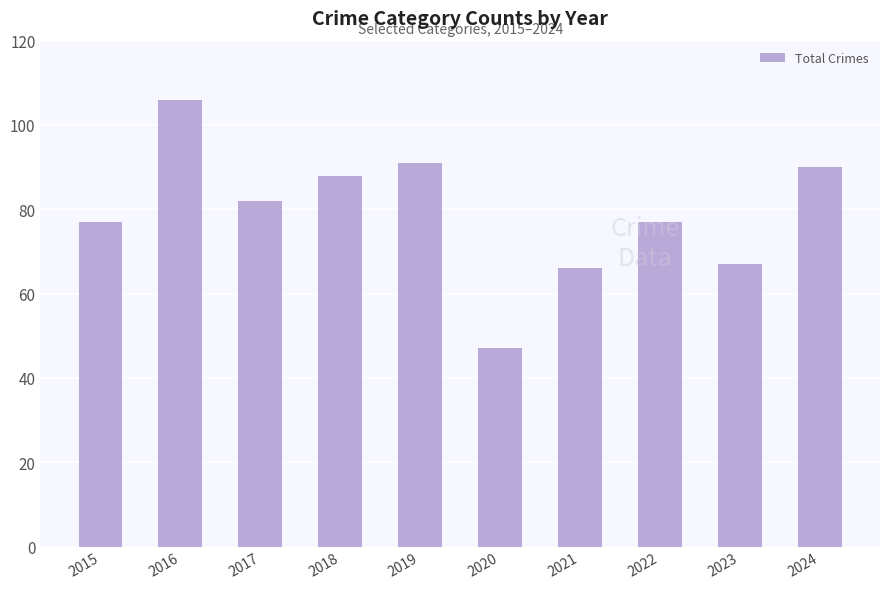

Which has a higher value, 2023 or 2018?

2018